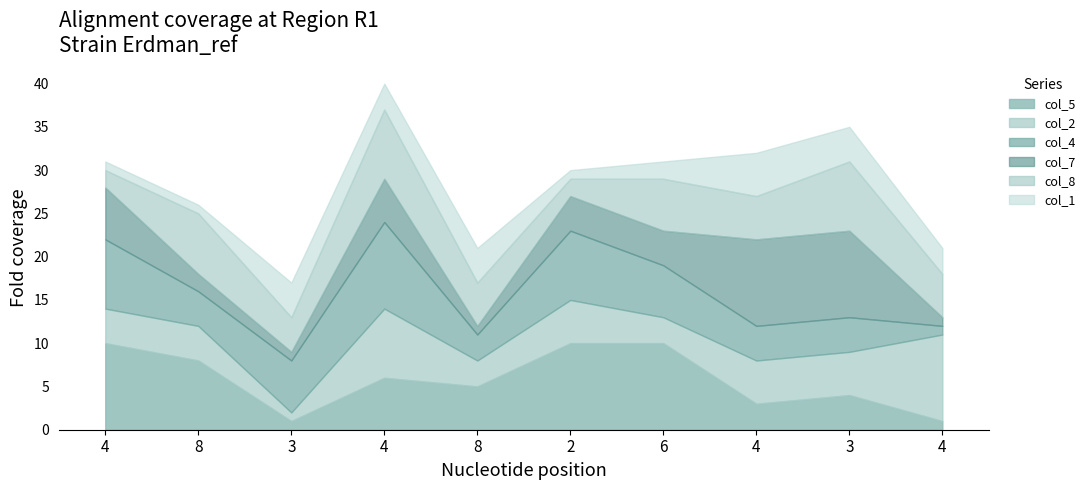

The col_4 series shows 11 at 4. True or false?

False